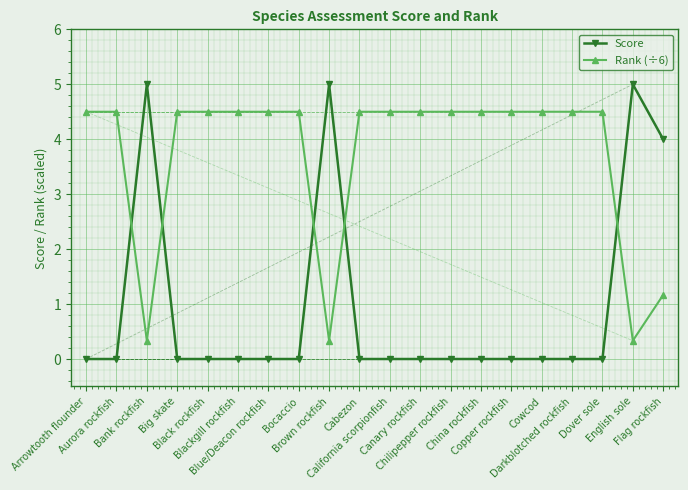

Which series ends up on top after the final intersection of Score and Rank (÷6)?

Score